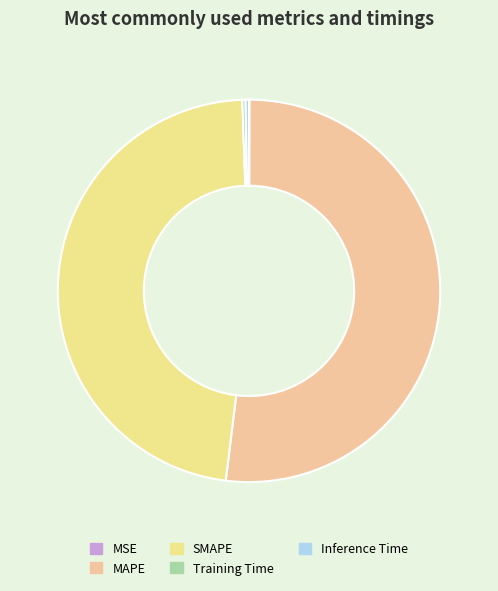

What percentage do MAPE and MSE together represent?

51.9%